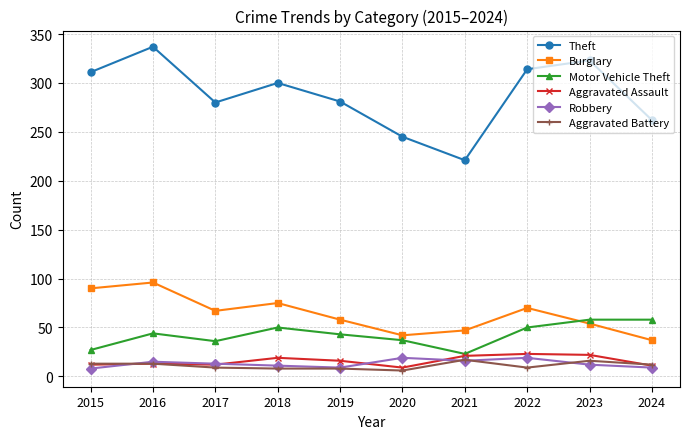

What is the highest value of the Motor Vehicle Theft series?

58